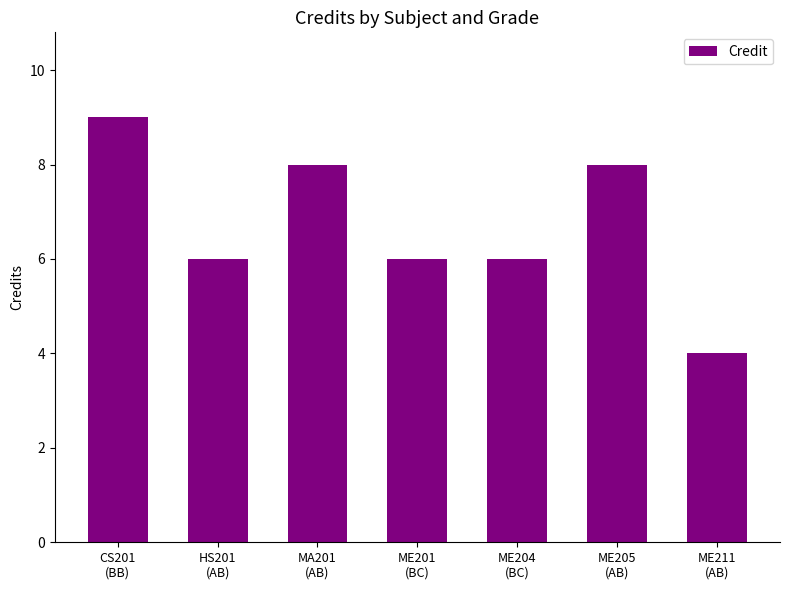

What is the difference between the maximum and minimum values?

5